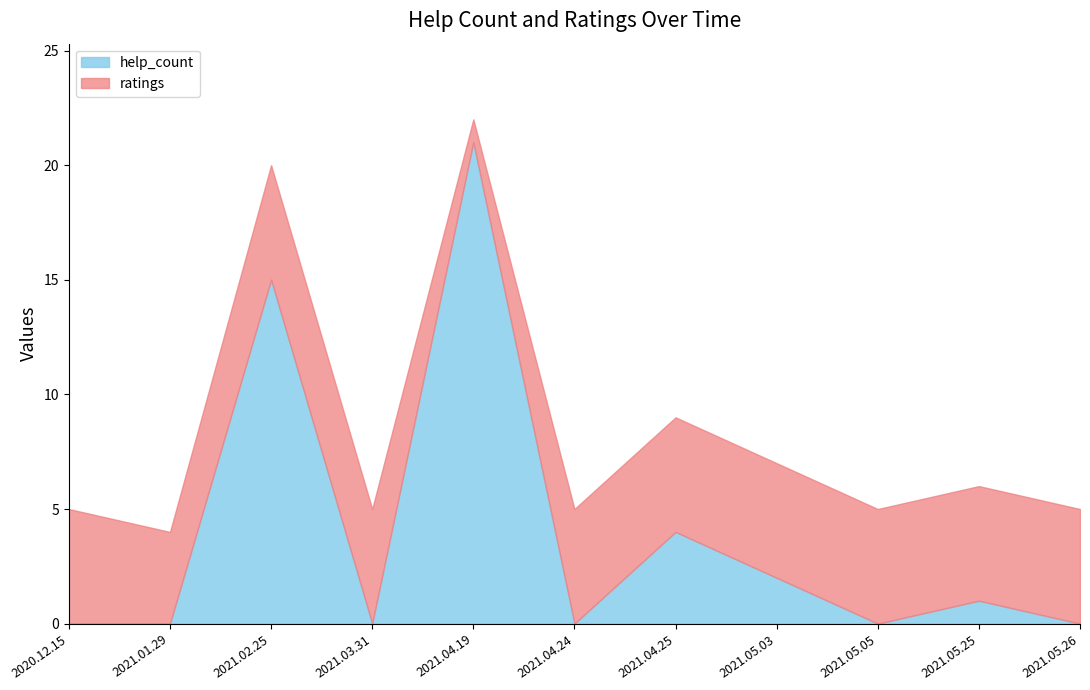

At which label does ratings reach its minimum?

2021.04.19